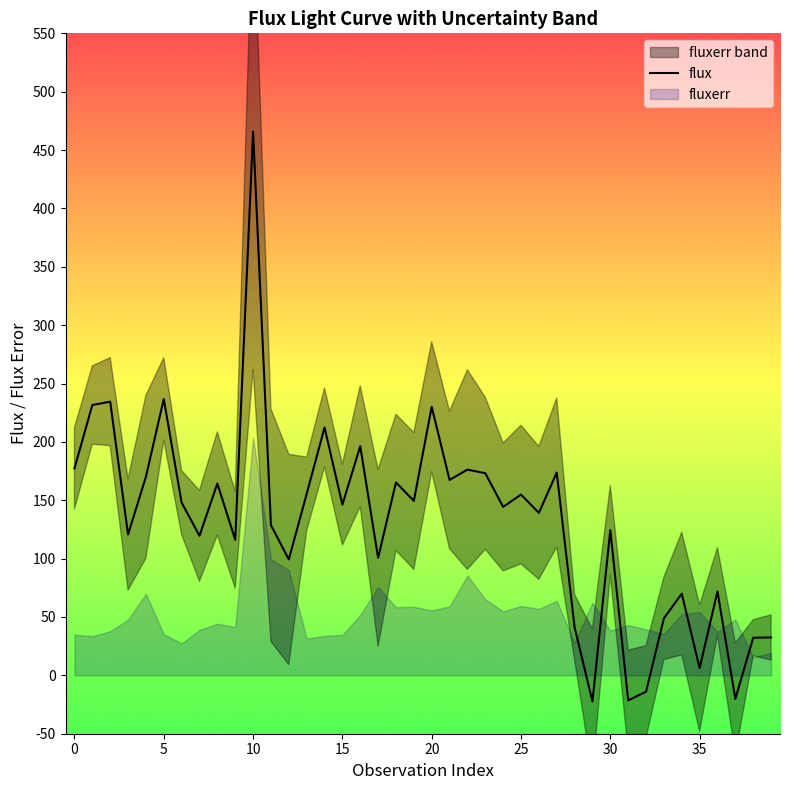

Which label corresponds to the largest value in the chart?

10